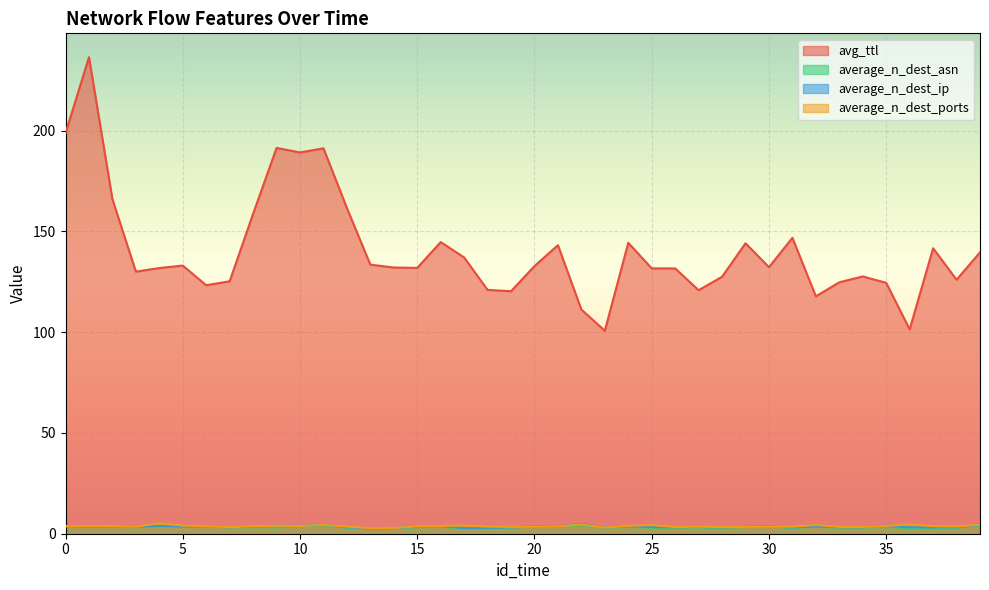

Between 17 and 24, which series saw the biggest shift?

avg_ttl